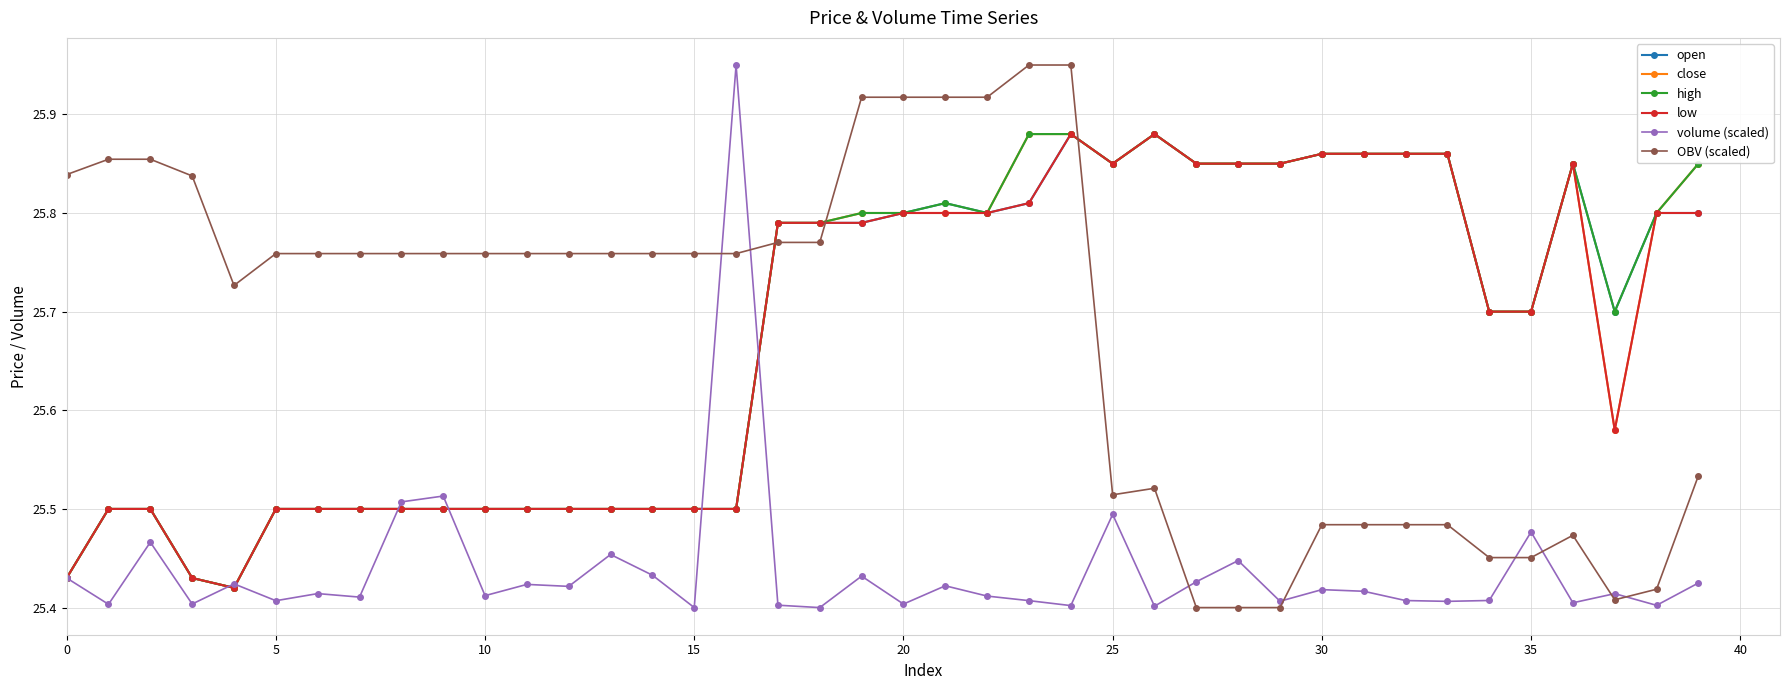

True or false: OBV (scaled) and close intersect in this chart.

True